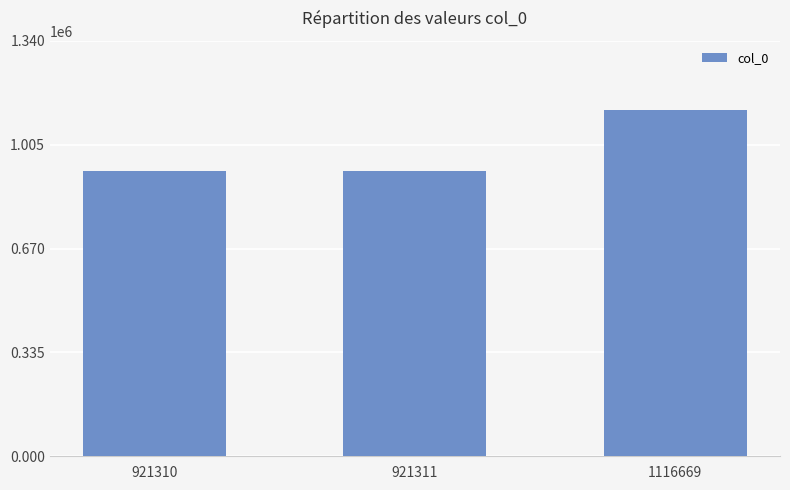

What is the change in value from 921310 to 921311?

+1